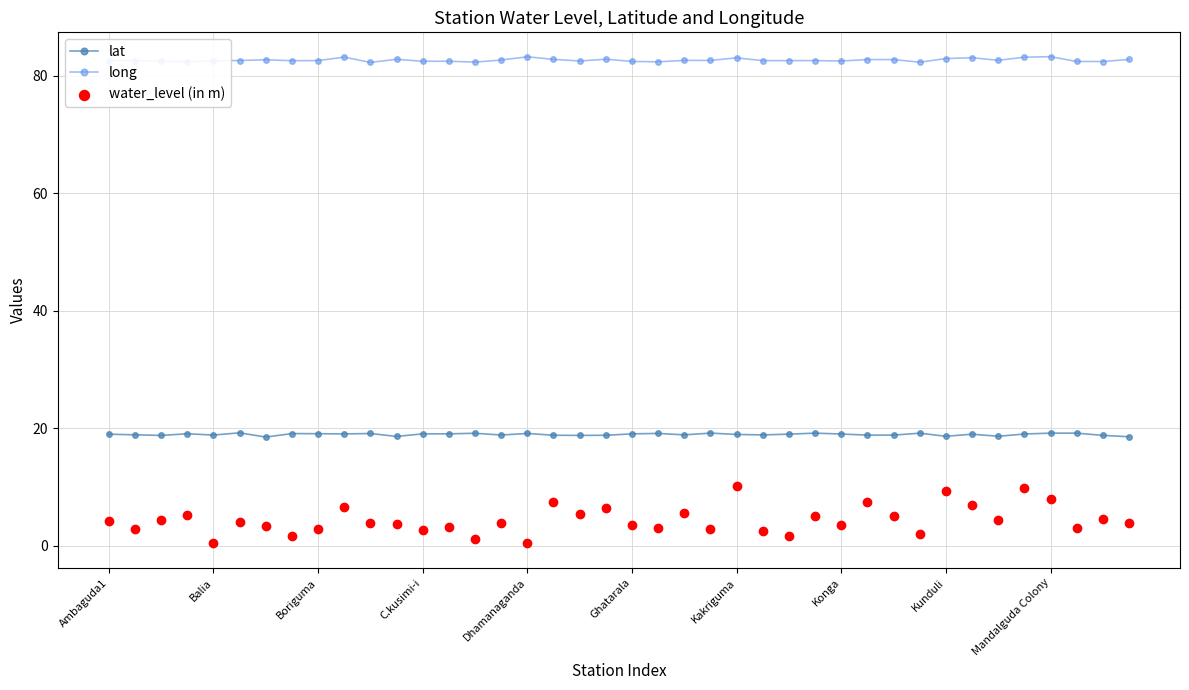

Which series contains the lowest Y value?

water_level (in m)